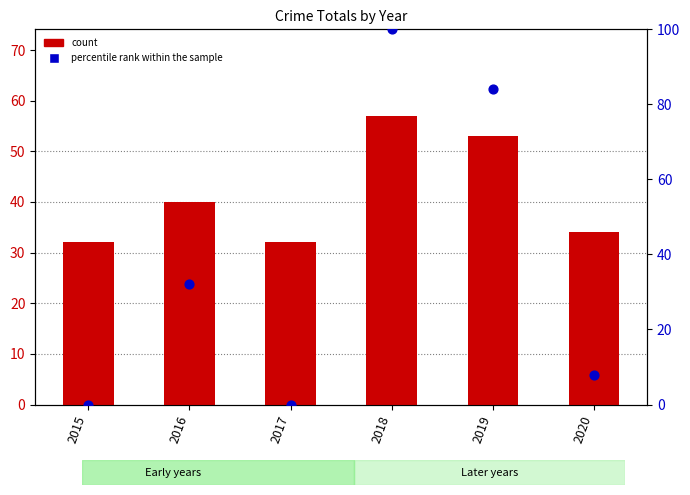

What are all the series names shown in the legend?

count, percentile rank within the sample